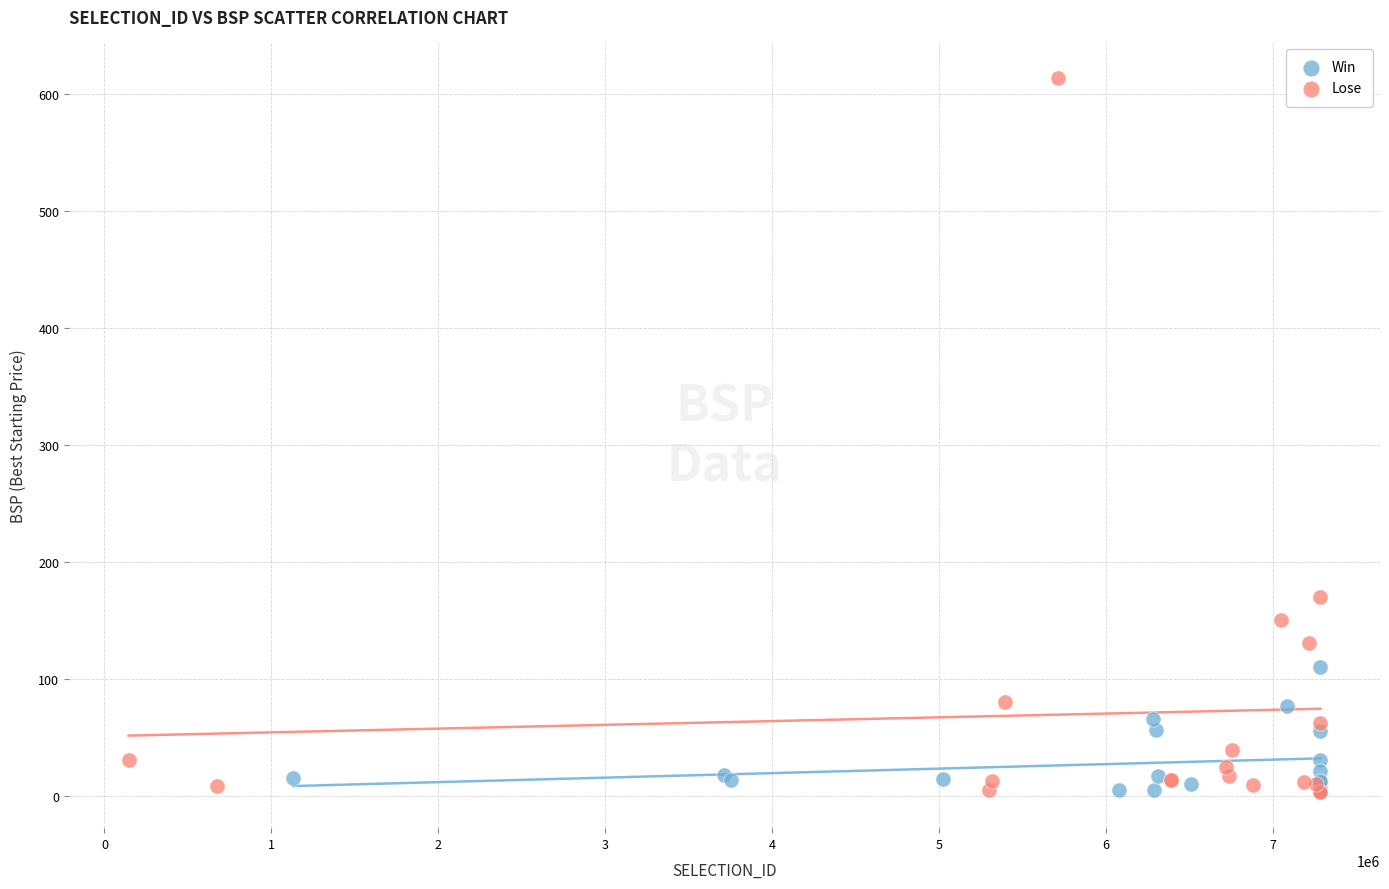

Which series reaches the maximum Y coordinate?

Lose